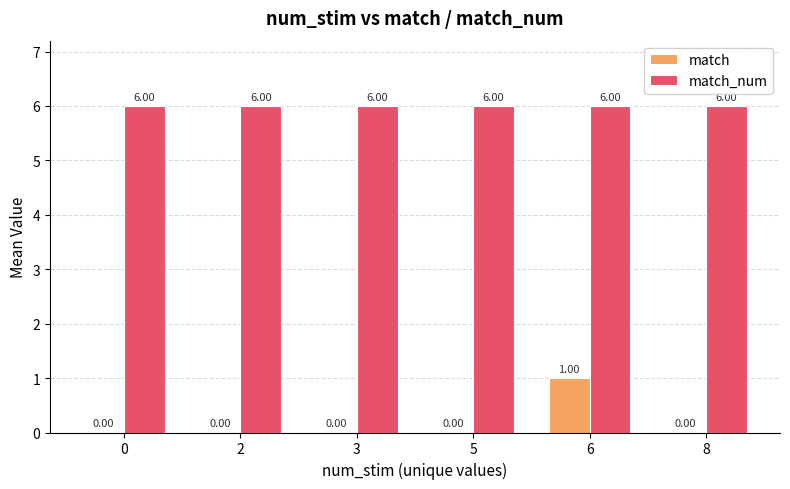

What is the sum of all match_num values?

36